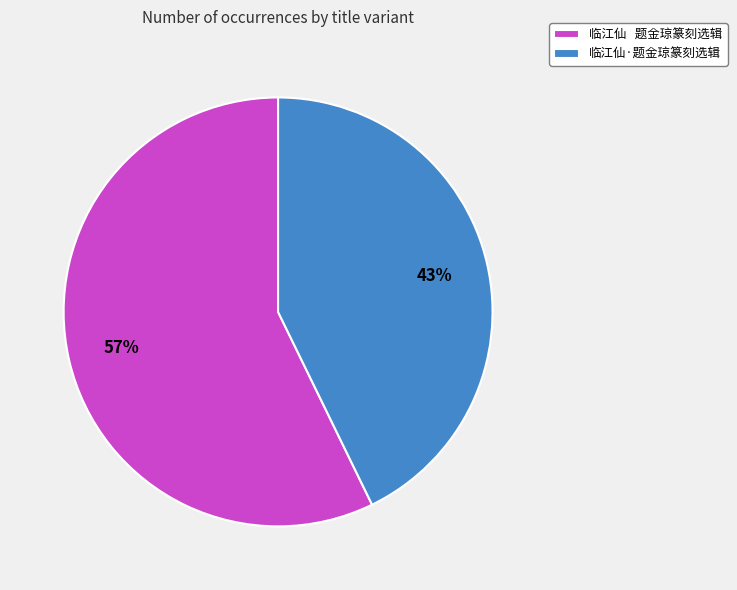

Rank the categories by value from highest to lowest.

临江仙 题金琼篆刻选辑, 临江仙·题金琼篆刻选辑